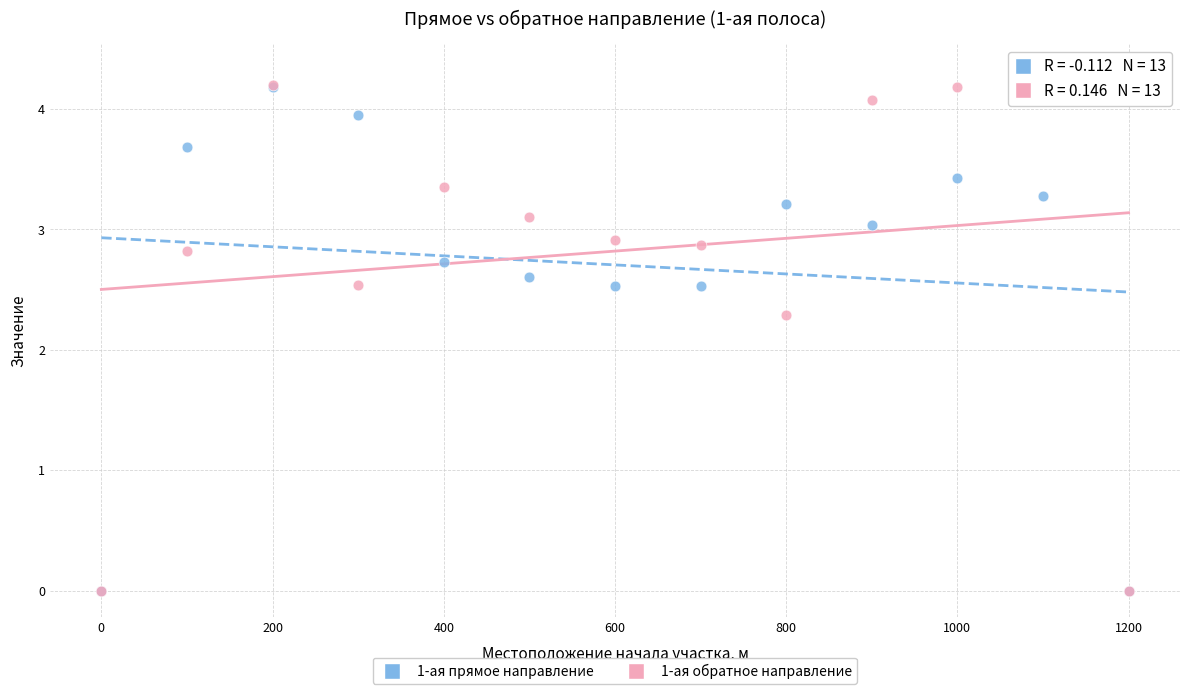

Across all series, what Y value is closest to 2?

2.3